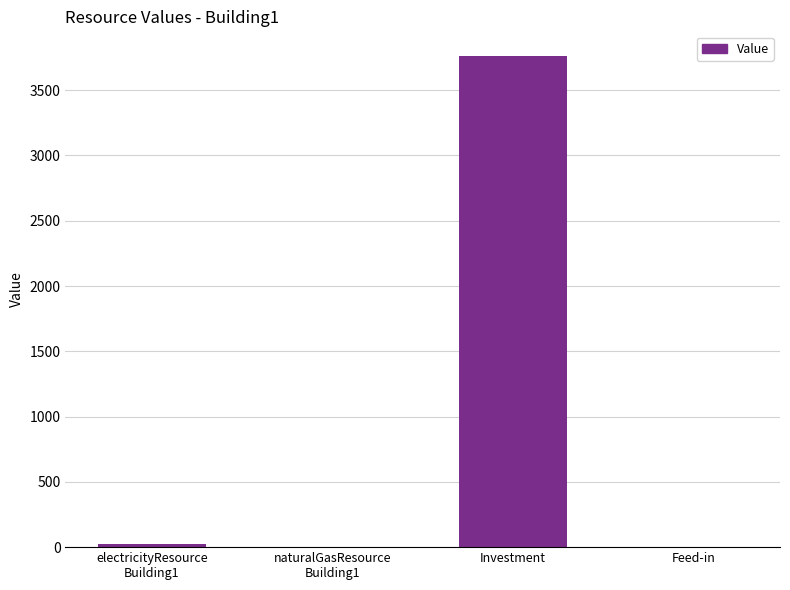

What is the sum of all values?

3785.0